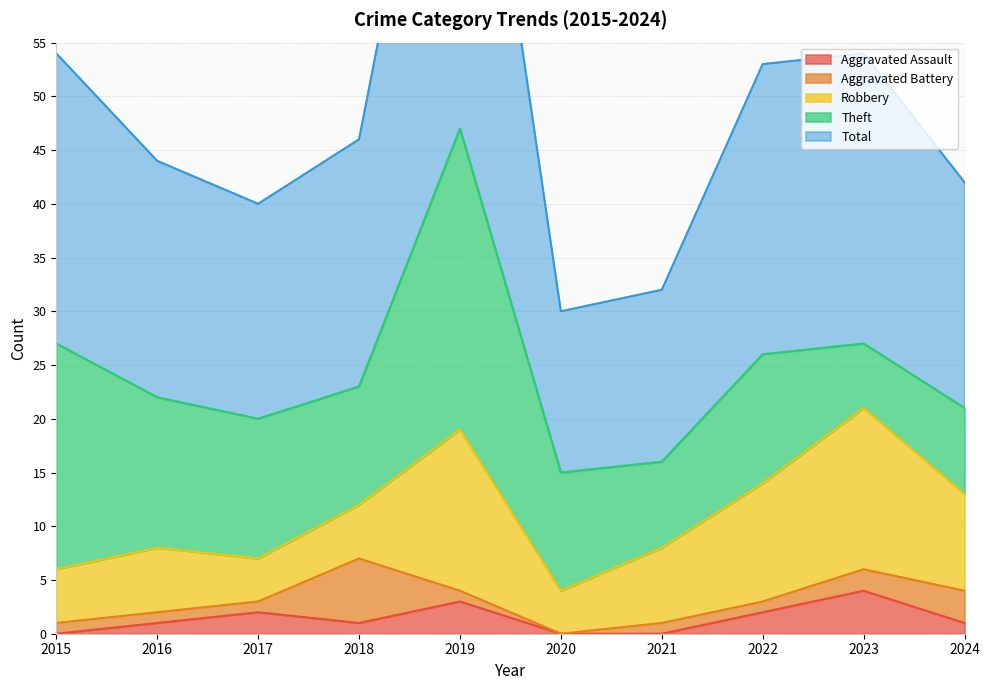

Which series has the widest spread of values?

Total